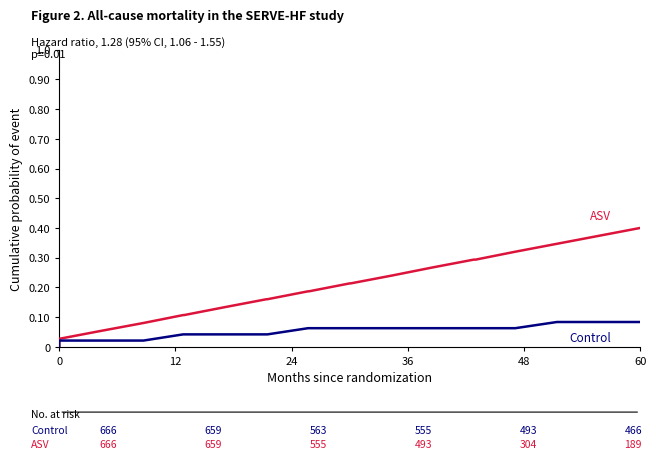

True or false: ASV and Control intersect in this chart.

False